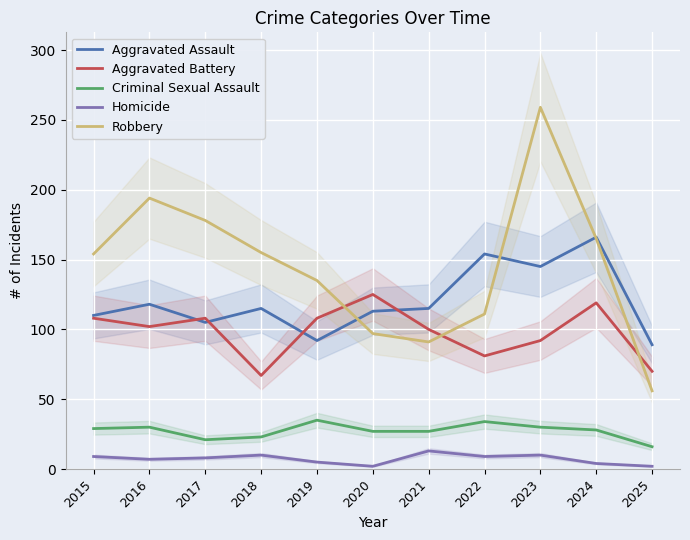

At which category is the sum across all series the highest?

2023